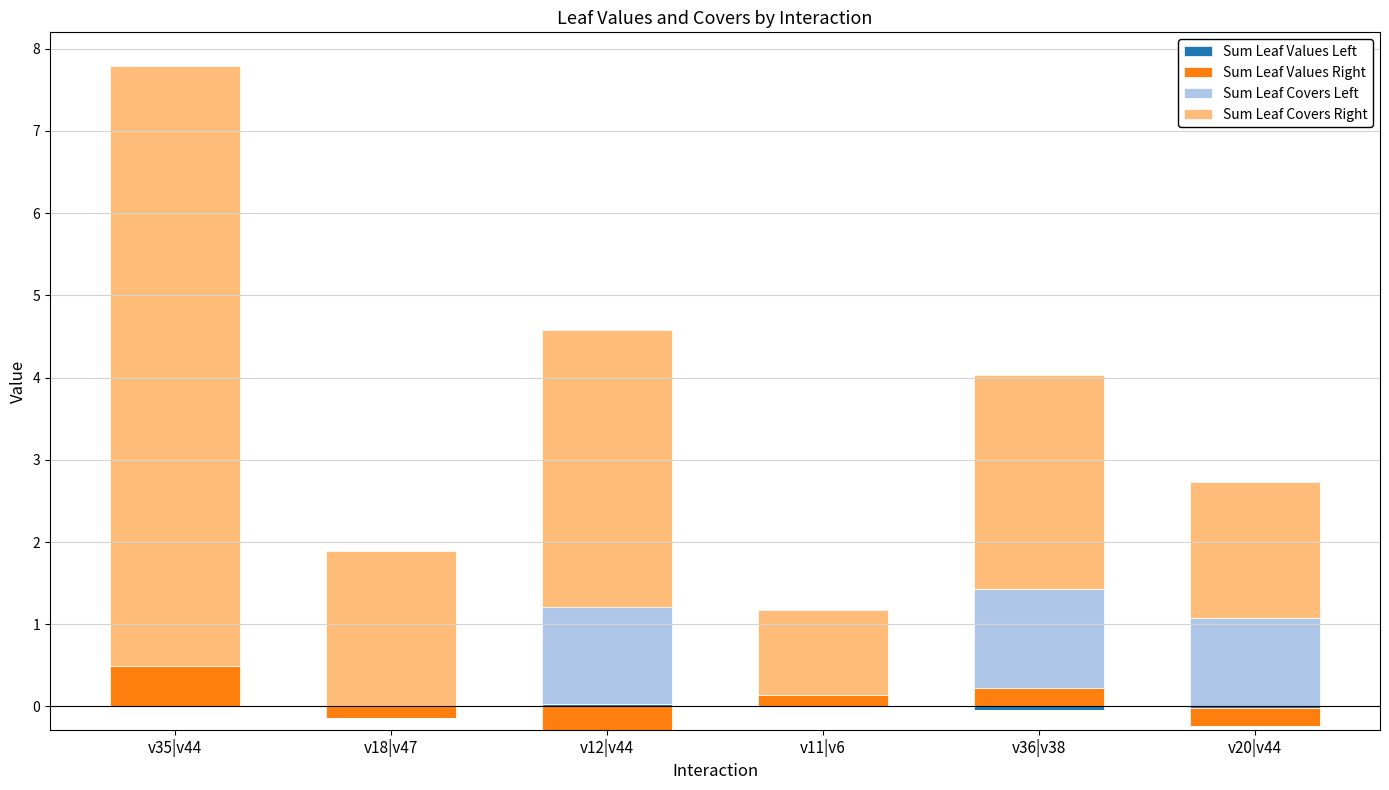

At v36|v38, list the series in order from smallest to largest.

Sum Leaf Values Left, Sum Leaf Values Right, Sum Leaf Covers Left, Sum Leaf Covers Right